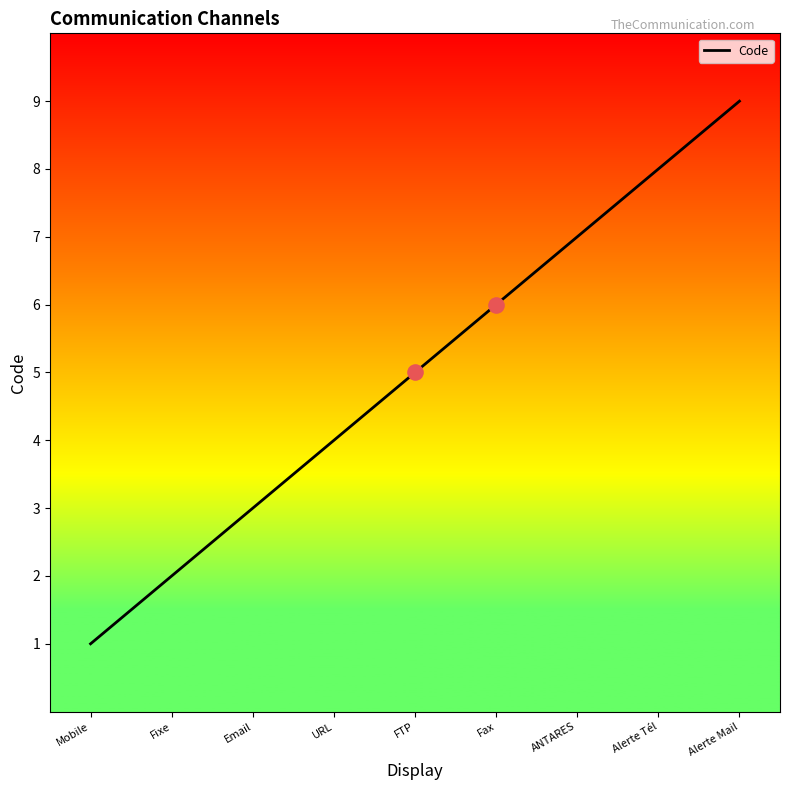

What is the change in value from Fax to Alerte Tél?

+2